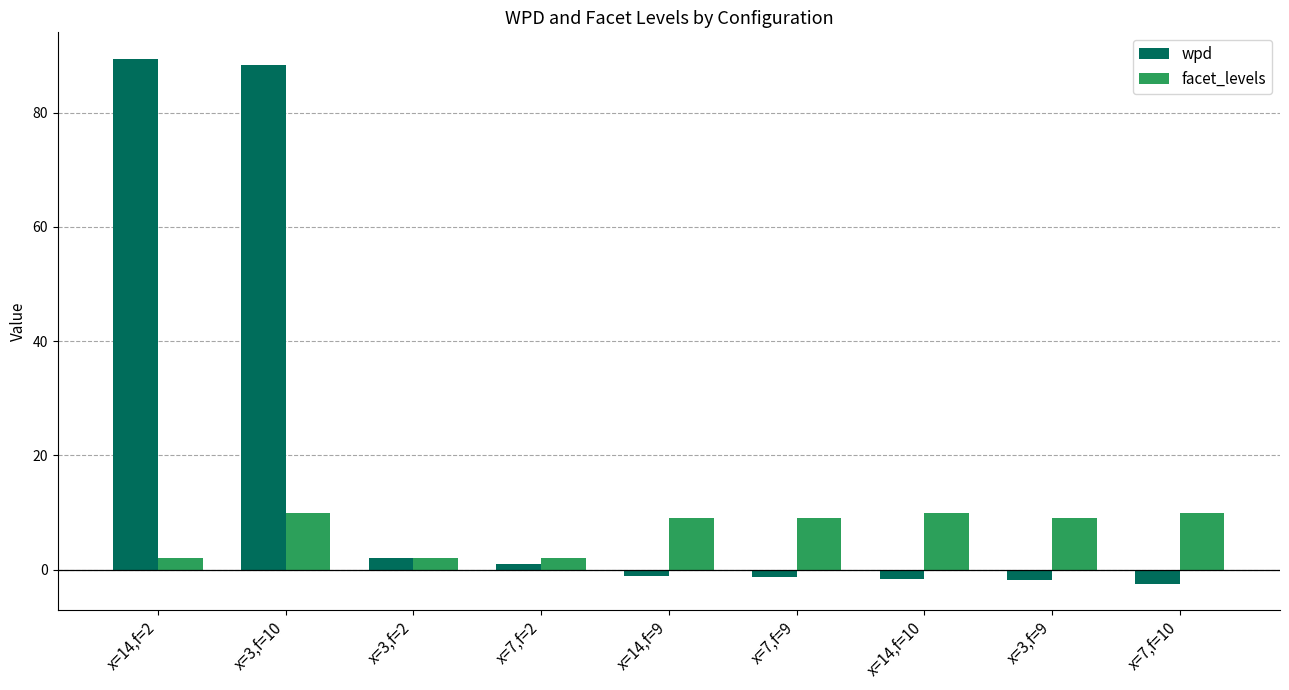

Is the value of wpd at x=3,f=10 greater than the value of facet_levels at x=7,f=2?

Yes